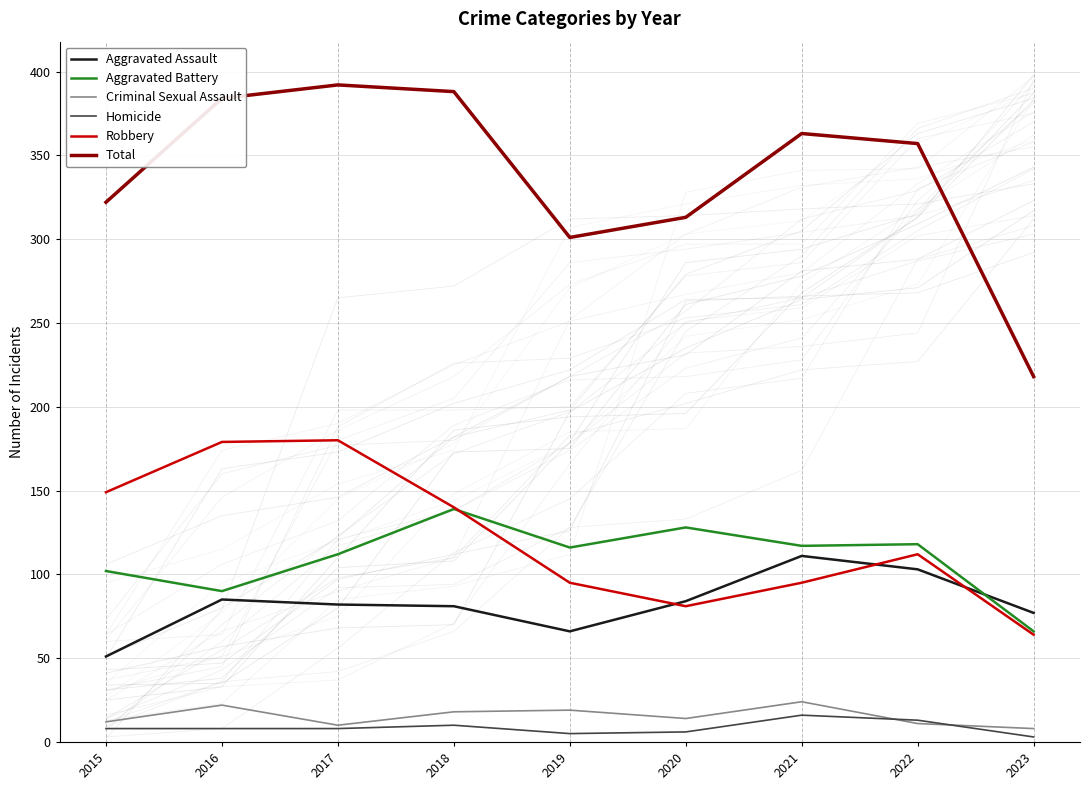

What is the value of the Criminal Sexual Assault point at the 8th from the left?

11